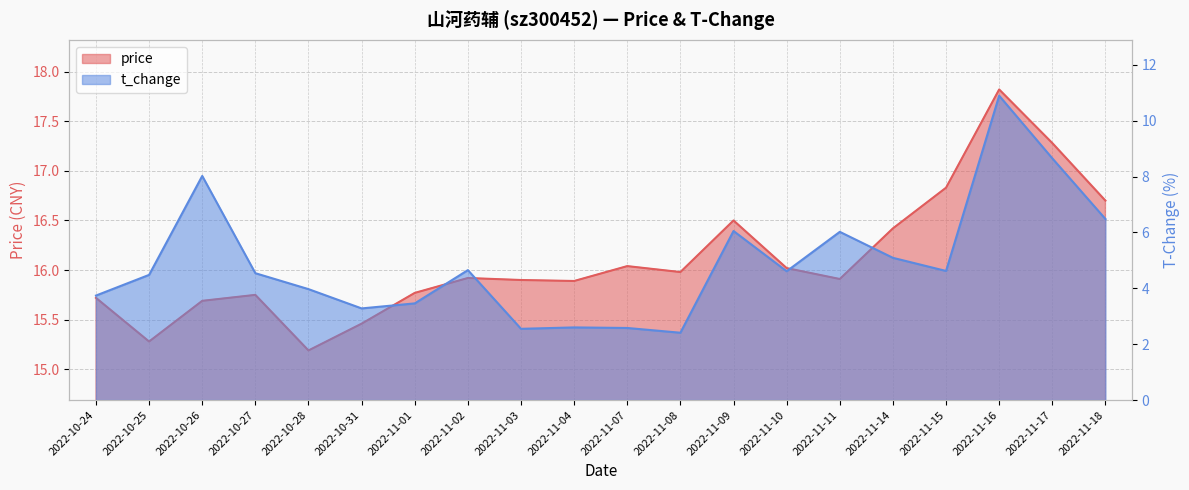

What is the smallest value displayed?

2.4